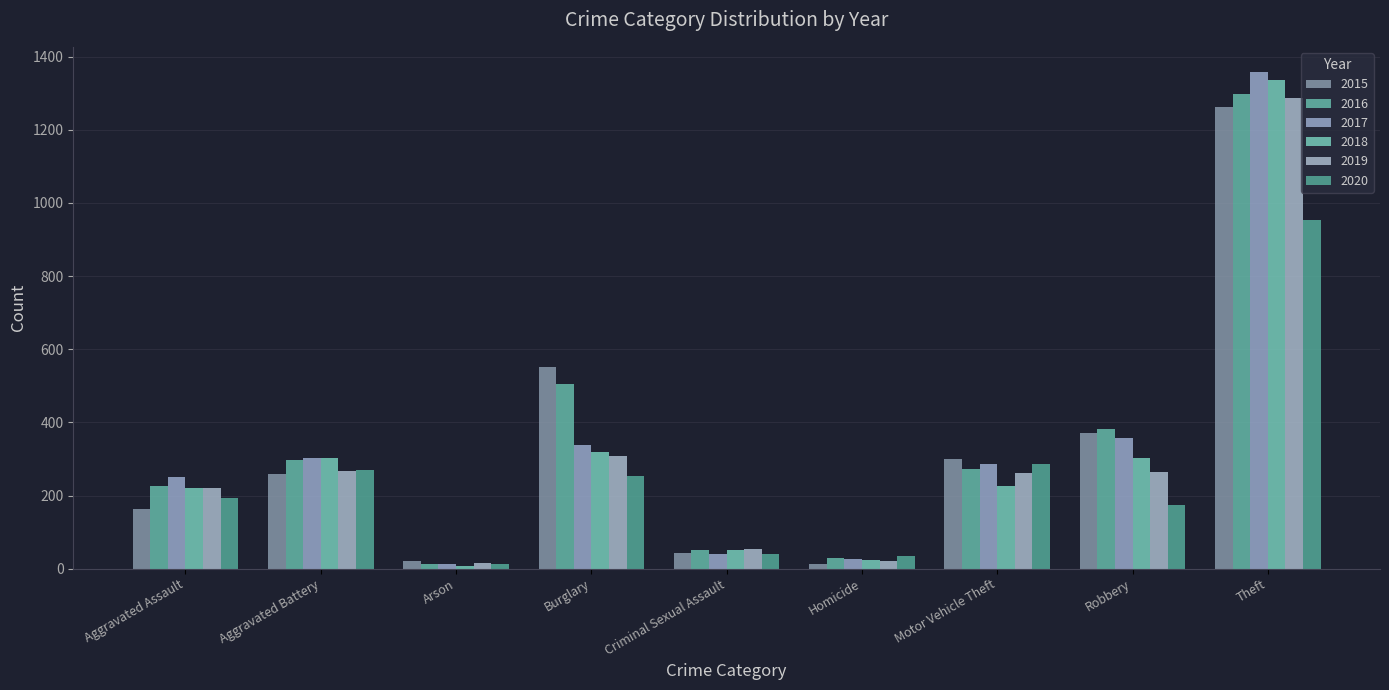

What is the difference between the 2015 values at Aggravated Battery and Homicide?

247